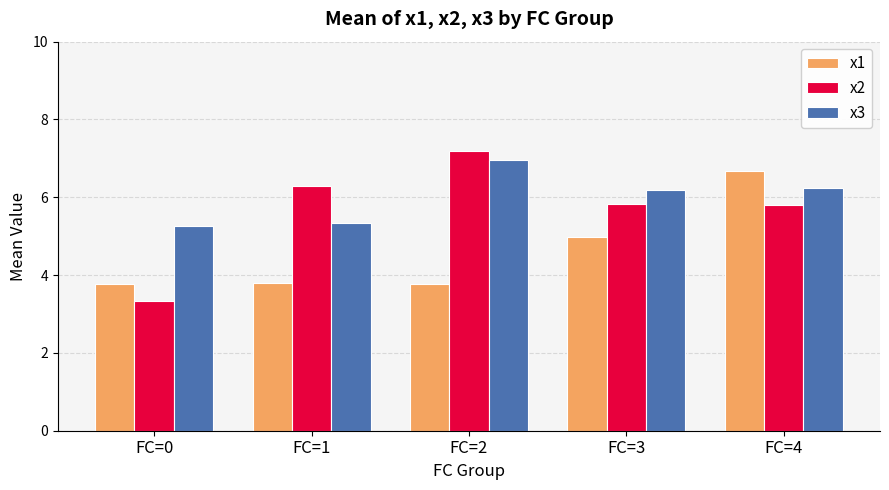

At how many categories does at least one series exceed 6?

4